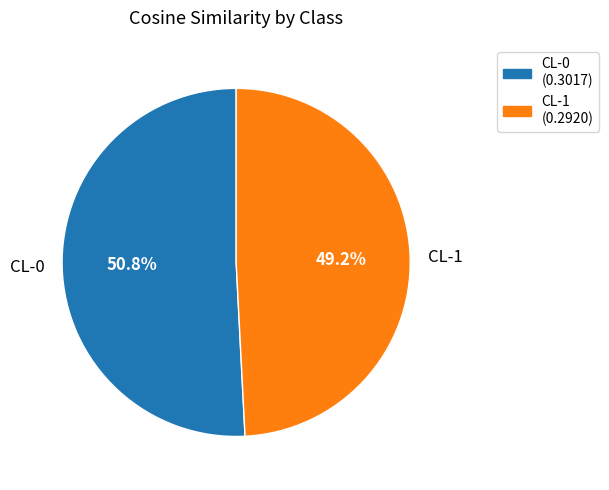

To the nearest percent, what percentage of the pie is CL-1?

49%